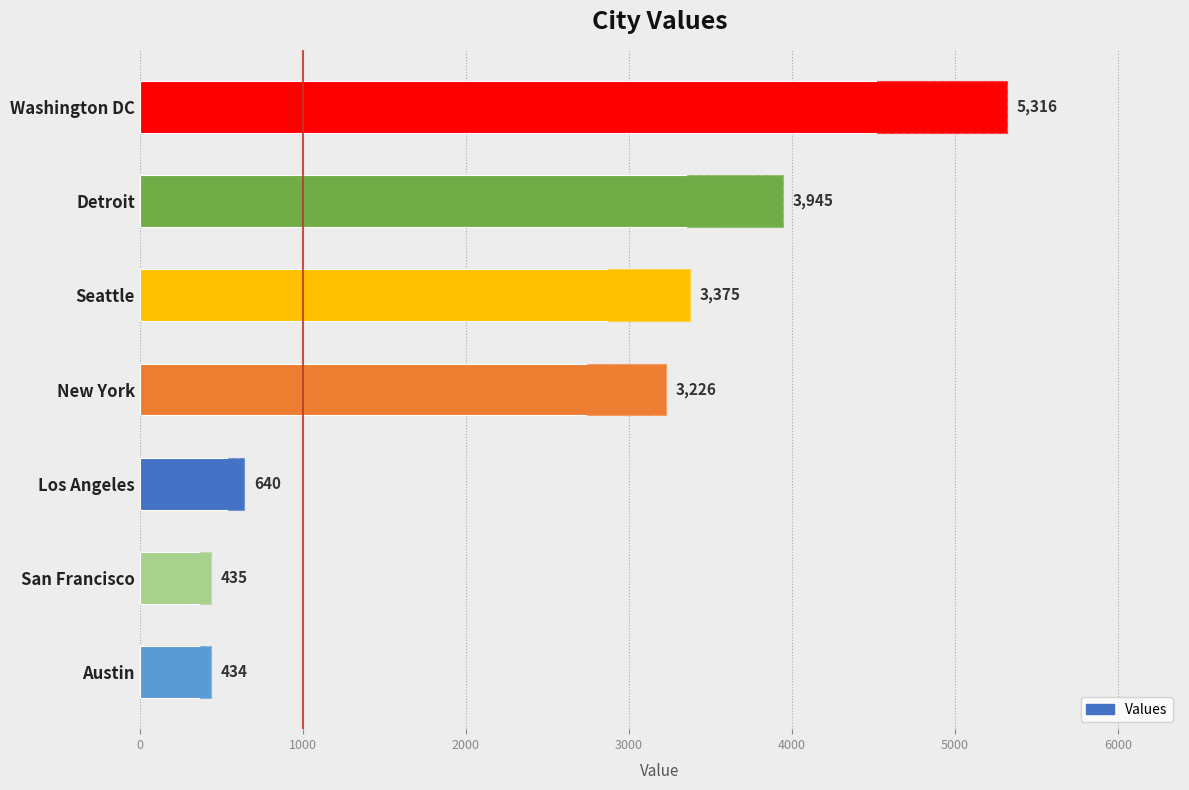

Does the chart contain stacked bars?

No